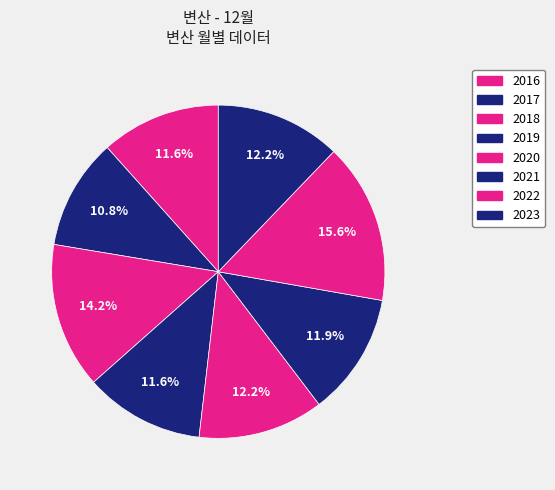

True or false: 2022 accounts for 16% of the total.

True